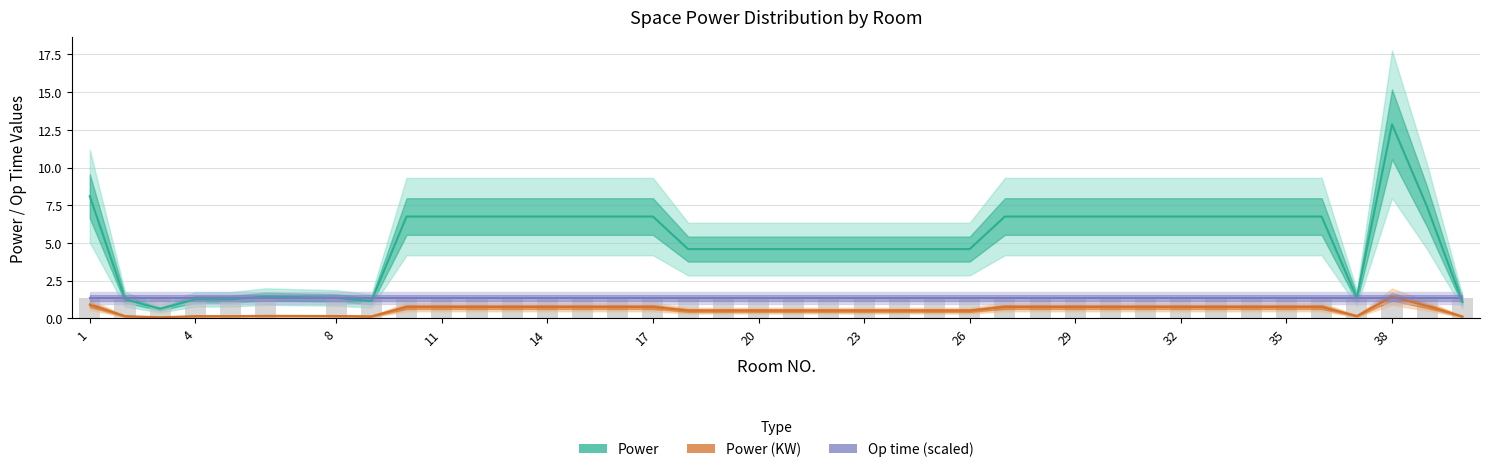

Reading right to left, list all the values displayed in this chart.

Power: 1.1	7.4	12.9	1.4	6.8	6.8	6.8	6.8	6.8	6.8	6.8	6.8	6.8	6.8	4.6	4.6	4.6	4.6	4.6	4.6	4.6	4.6	4.6	6.8	6.8	6.8	6.8	6.8	6.8	6.8	6.8	1.1	1.4	1.4	1.3	1.3	0.6	1.3	8.1
Power (KW): 0.1	0.8	1.4	0.1	0.8	0.8	0.8	0.8	0.8	0.8	0.8	0.8	0.8	0.8	0.5	0.5	0.5	0.5	0.5	0.5	0.5	0.5	0.5	0.8	0.8	0.8	0.8	0.8	0.8	0.8	0.8	0.1	0.1	0.2	0.1	0.1	0.1	0.1	0.9
Op time (scaled): 1.3	1.3	1.3	1.3	1.3	1.3	1.3	1.3	1.3	1.3	1.3	1.3	1.3	1.3	1.3	1.3	1.3	1.3	1.3	1.3	1.3	1.3	1.3	1.3	1.3	1.3	1.3	1.3	1.3	1.3	1.3	1.3	1.3	1.3	1.3	1.3	1.3	1.3	1.3